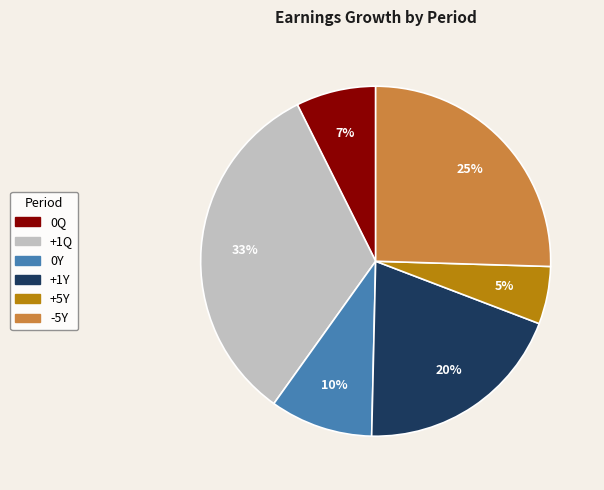

Do 0Q and -5Y together represent more than half of the pie?

No